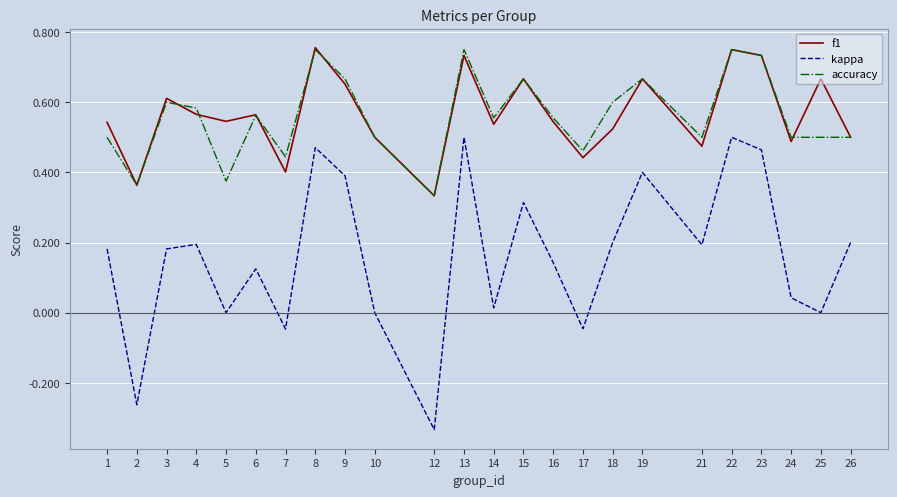

The value of kappa at 1 is 0.3. True or false?

False